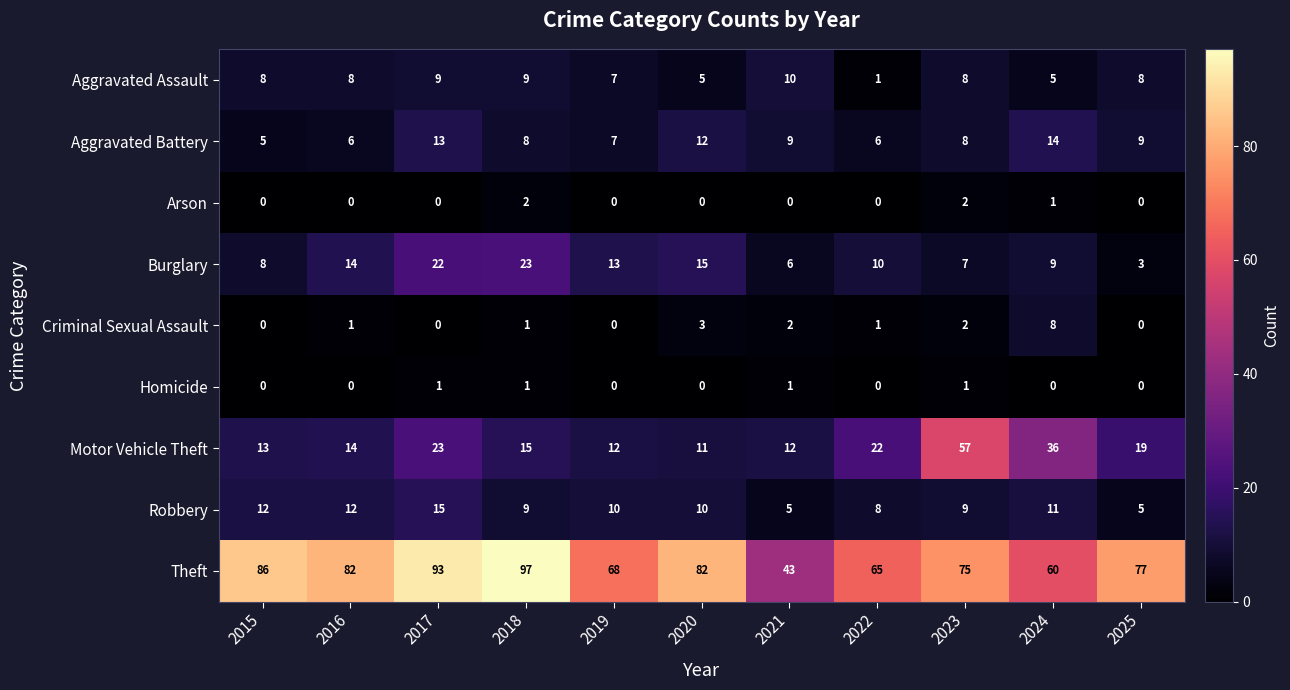

List the series in order of their peak value, highest first.

Theft, Motor Vehicle Theft, Burglary, Robbery, Aggravated Battery, Aggravated Assault, Criminal Sexual Assault, Arson, Homicide